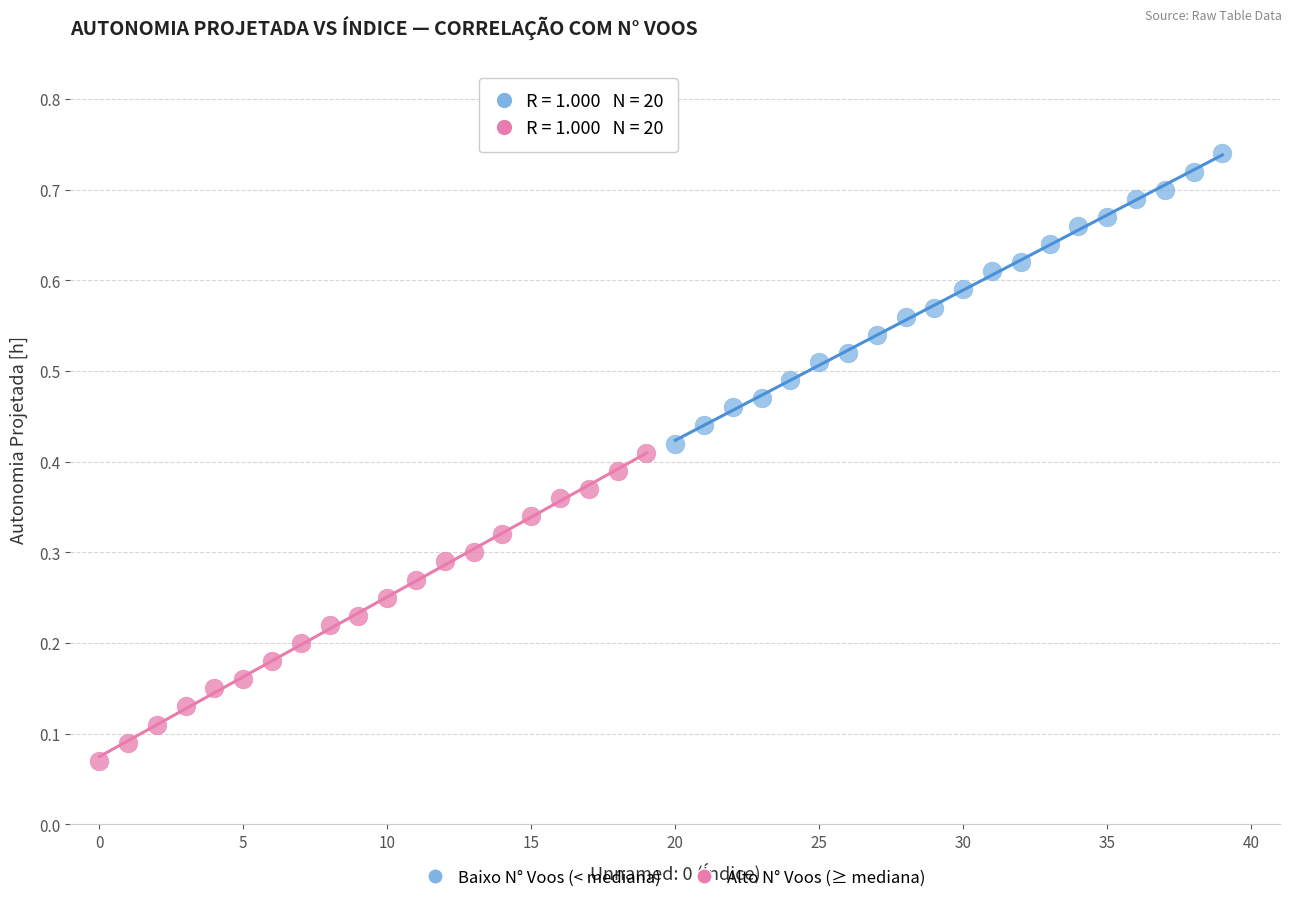

Which series reaches the minimum Y coordinate?

Alto N° Voos (≥ mediana)